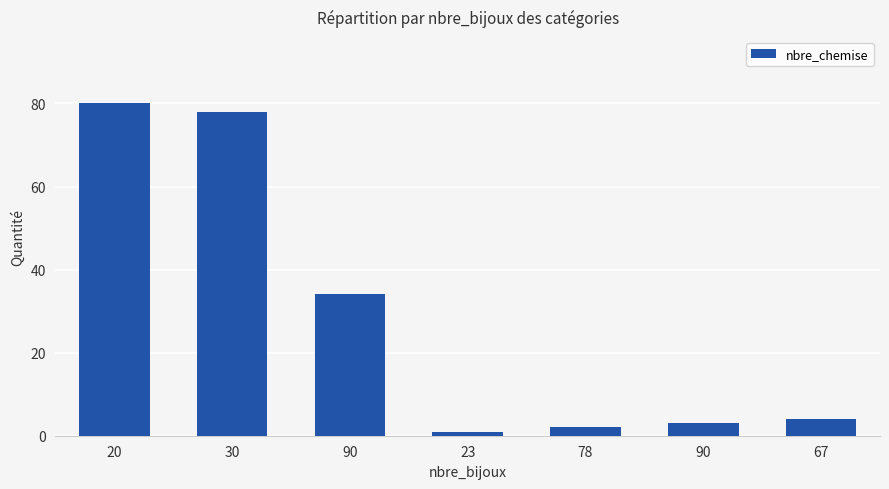

How many bars are there in total?

7